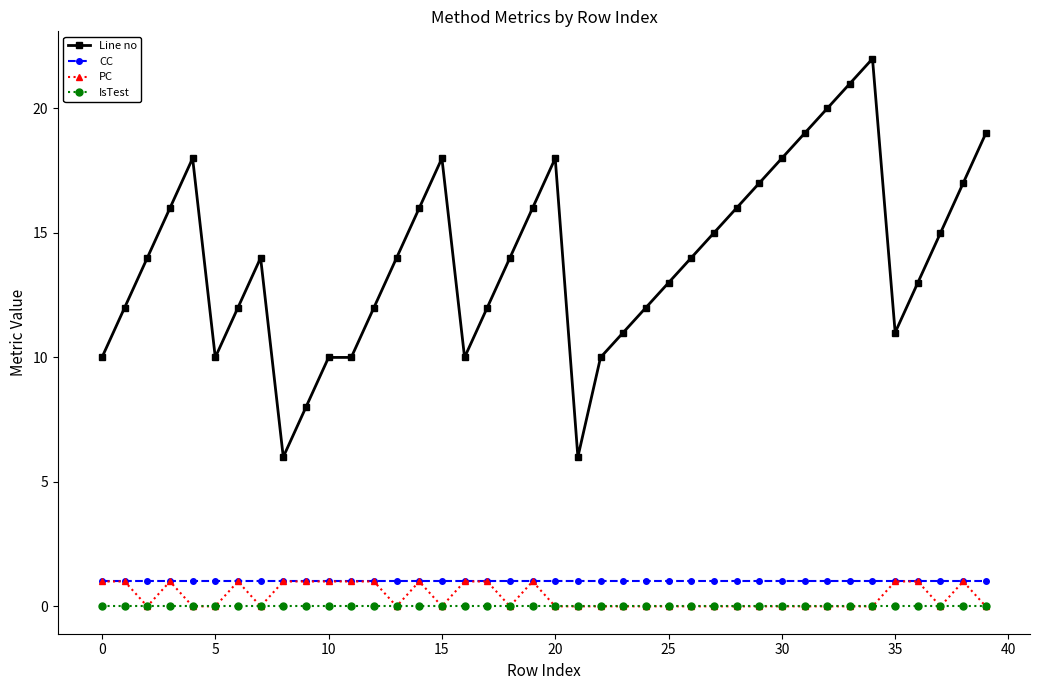

Which series has the largest range (max minus min)?

Line no